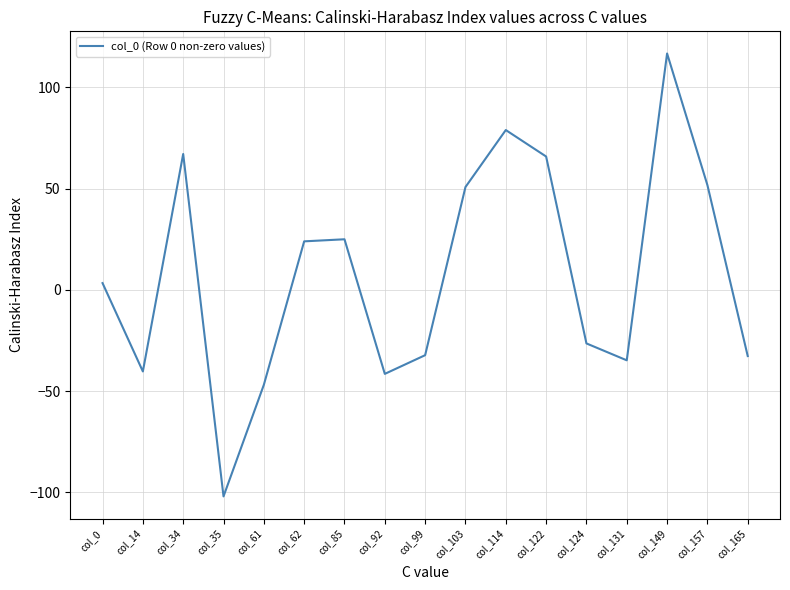

Where is the data nearest to the value 7?

col_0